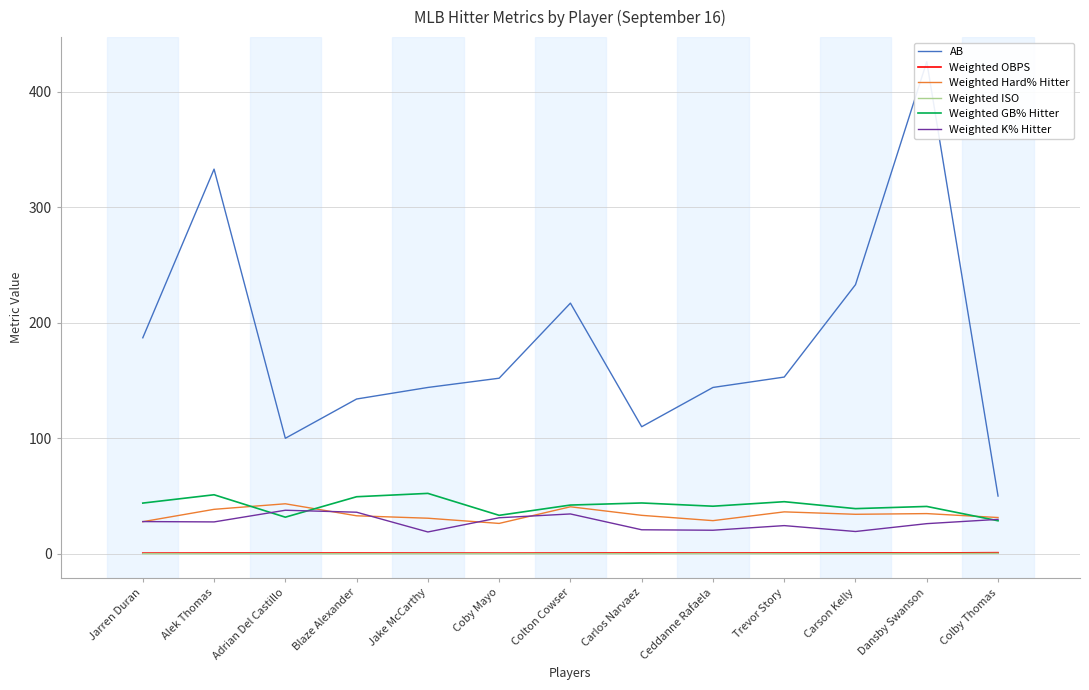

Reading left to right, list all the values displayed in this chart.

AB: Jarren Duran=187.0	Alek Thomas=333.0	Adrian Del Castillo=100.0	Blaze Alexander=134.0	Jake McCarthy=144.0	Coby Mayo=152.0	Colton Cowser=217.0	Carlos Narvaez=110.0	Ceddanne Rafaela=144.0	Trevor Story=153.0	Carson Kelly=233.0	Dansby Swanson=426.0	Colby Thomas=50.0
Weighted OBPS: Jarren Duran=0.6	Alek Thomas=0.7	Adrian Del Castillo=0.7	Blaze Alexander=0.7	Jake McCarthy=0.6	Coby Mayo=0.6	Colton Cowser=0.7	Carlos Narvaez=0.7	Ceddanne Rafaela=0.7	Trevor Story=0.7	Carson Kelly=0.8	Dansby Swanson=0.7	Colby Thomas=1.0
Weighted Hard% Hitter: Jarren Duran=27.8	Alek Thomas=38.5	Adrian Del Castillo=43.3	Blaze Alexander=32.9	Jake McCarthy=30.8	Coby Mayo=26.3	Colton Cowser=40.7	Carlos Narvaez=33.3	Ceddanne Rafaela=28.7	Trevor Story=36.3	Carson Kelly=34.2	Dansby Swanson=34.8	Colby Thomas=31.4
Weighted ISO: Jarren Duran=0.1	Alek Thomas=0.1	Adrian Del Castillo=0.1	Blaze Alexander=0.2	Jake McCarthy=0.2	Coby Mayo=0.1	Colton Cowser=0.2	Carlos Narvaez=0.2	Ceddanne Rafaela=0.2	Trevor Story=0.2	Carson Kelly=0.2	Dansby Swanson=0.2	Colby Thomas=0.4
Weighted GB% Hitter: Jarren Duran=43.9	Alek Thomas=51.1	Adrian Del Castillo=31.7	Blaze Alexander=49.4	Jake McCarthy=52.3	Coby Mayo=33.3	Colton Cowser=42.2	Carlos Narvaez=44.0	Ceddanne Rafaela=41.2	Trevor Story=45.1	Carson Kelly=39.1	Dansby Swanson=41.0	Colby Thomas=28.6
Weighted K% Hitter: Jarren Duran=27.9	Alek Thomas=27.6	Adrian Del Castillo=37.7	Blaze Alexander=36.0	Jake McCarthy=18.9	Coby Mayo=31.2	Colton Cowser=34.5	Carlos Narvaez=20.8	Ceddanne Rafaela=20.4	Trevor Story=24.4	Carson Kelly=19.3	Dansby Swanson=26.1	Colby Thomas=29.8